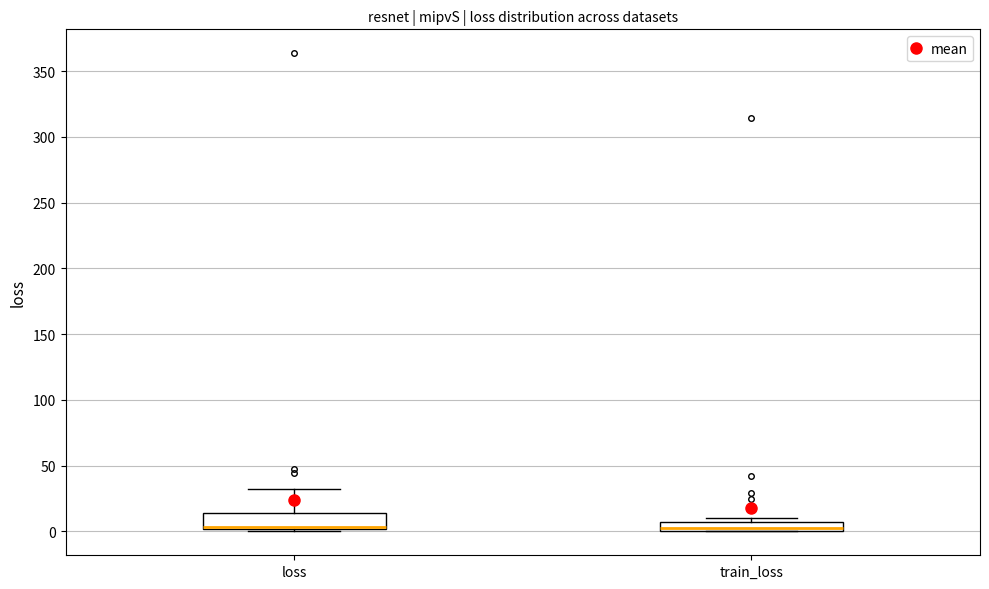

Where is the upper edge of the box for train_loss on the y-axis? The values are not printed on the chart, so give them approximately, as read against the axis.

5